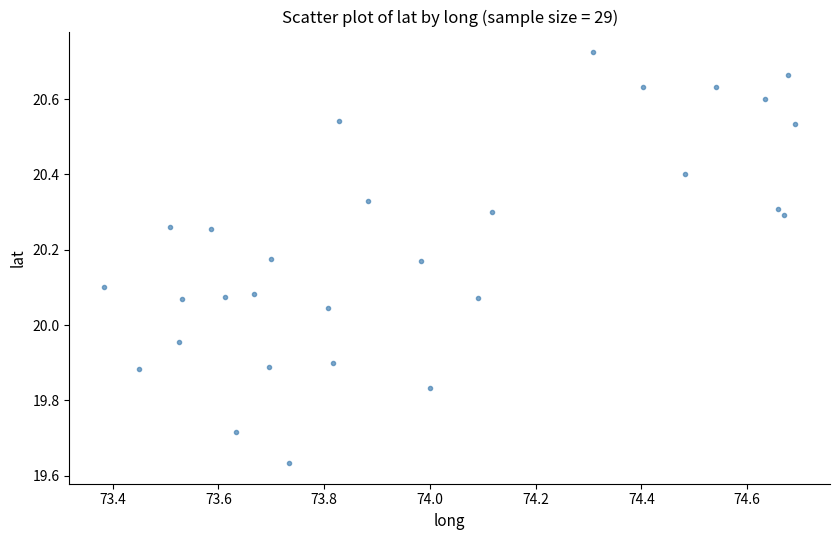

What is the range of Y values (max minus min)?

1.1